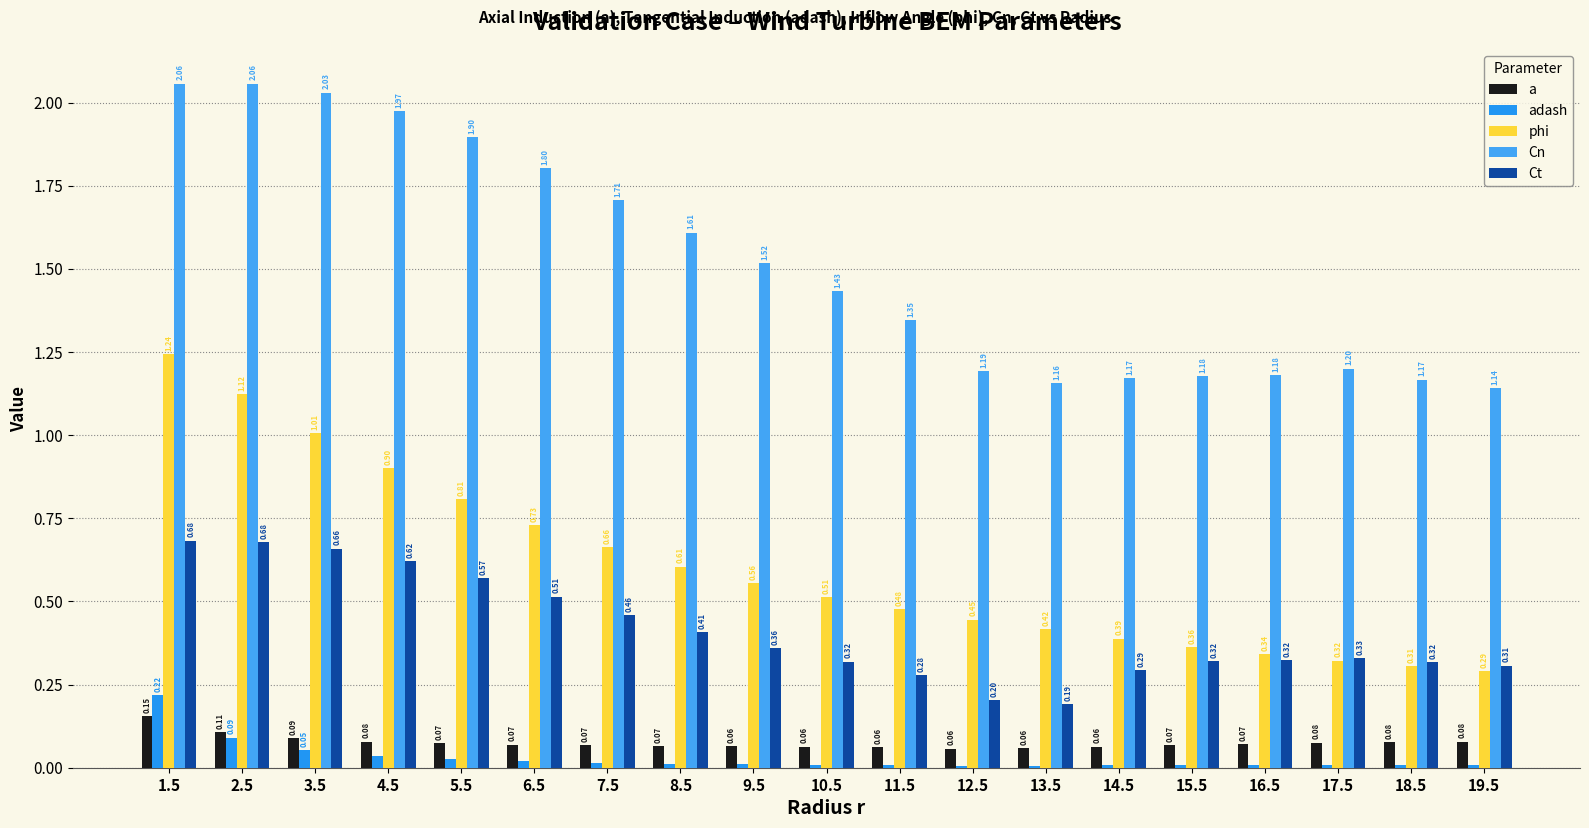

Reading right to left, list all the values displayed in this chart.

a: 0.1	0.1	0.1	0.1	0.1	0.1	0.1	0.1	0.1	0.1	0.1	0.1	0.1	0.1	0.1	0.1	0.1	0.1	0.2
adash: 0.0	0.0	0.0	0.0	0.0	0.0	0.0	0.0	0.0	0.0	0.0	0.0	0.0	0.0	0.0	0.0	0.1	0.1	0.2
phi: 0.3	0.3	0.3	0.3	0.4	0.4	0.4	0.4	0.5	0.5	0.6	0.6	0.7	0.7	0.8	0.9	1.0	1.1	1.2
Cn: 1.1	1.2	1.2	1.2	1.2	1.2	1.2	1.2	1.3	1.4	1.5	1.6	1.7	1.8	1.9	2.0	2.0	2.1	2.1
Ct: 0.3	0.3	0.3	0.3	0.3	0.3	0.2	0.2	0.3	0.3	0.4	0.4	0.5	0.5	0.6	0.6	0.7	0.7	0.7